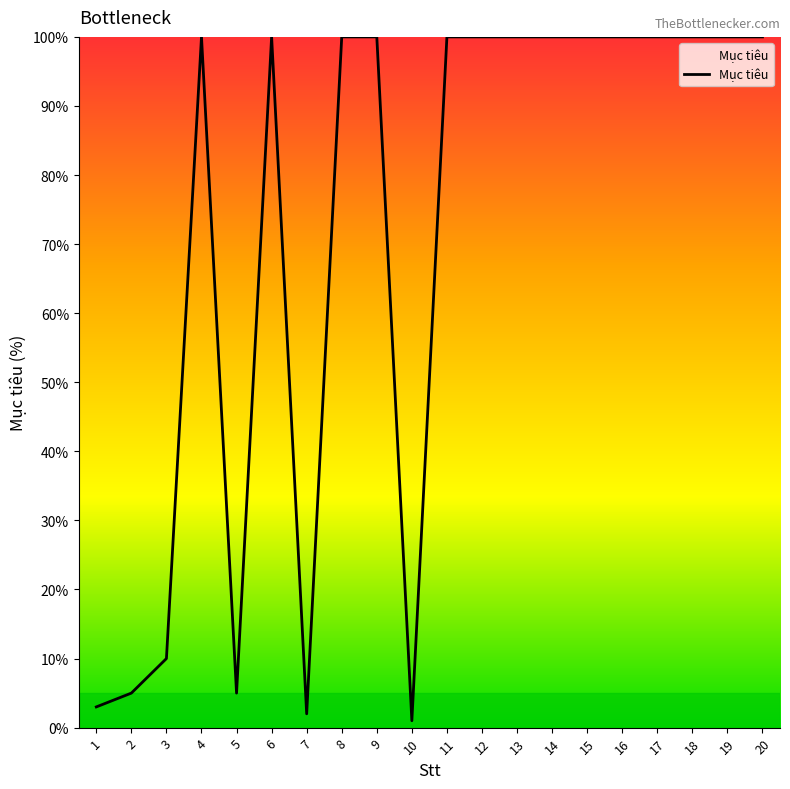

What is the ratio of the value at 4 to the value at 7?

50.0